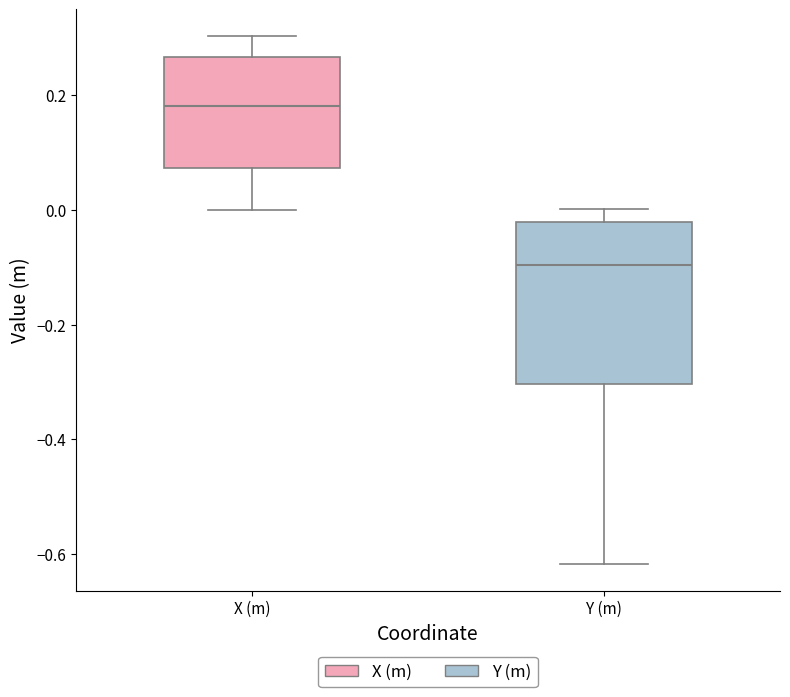

Reading left to right, transcribe this box plot: for each box, give where its median line is, the range the box spans, and where its two whiskers end, as read against the y-axis. The values are not printed on the chart, so give them approximately, as read against the axis.

X (m): median 0.18, box 0.08 to 0.26, whiskers 0.00 to 0.30
Y (m): median -0.10, box -0.30 to -0.02, whiskers -0.62 to 0.00